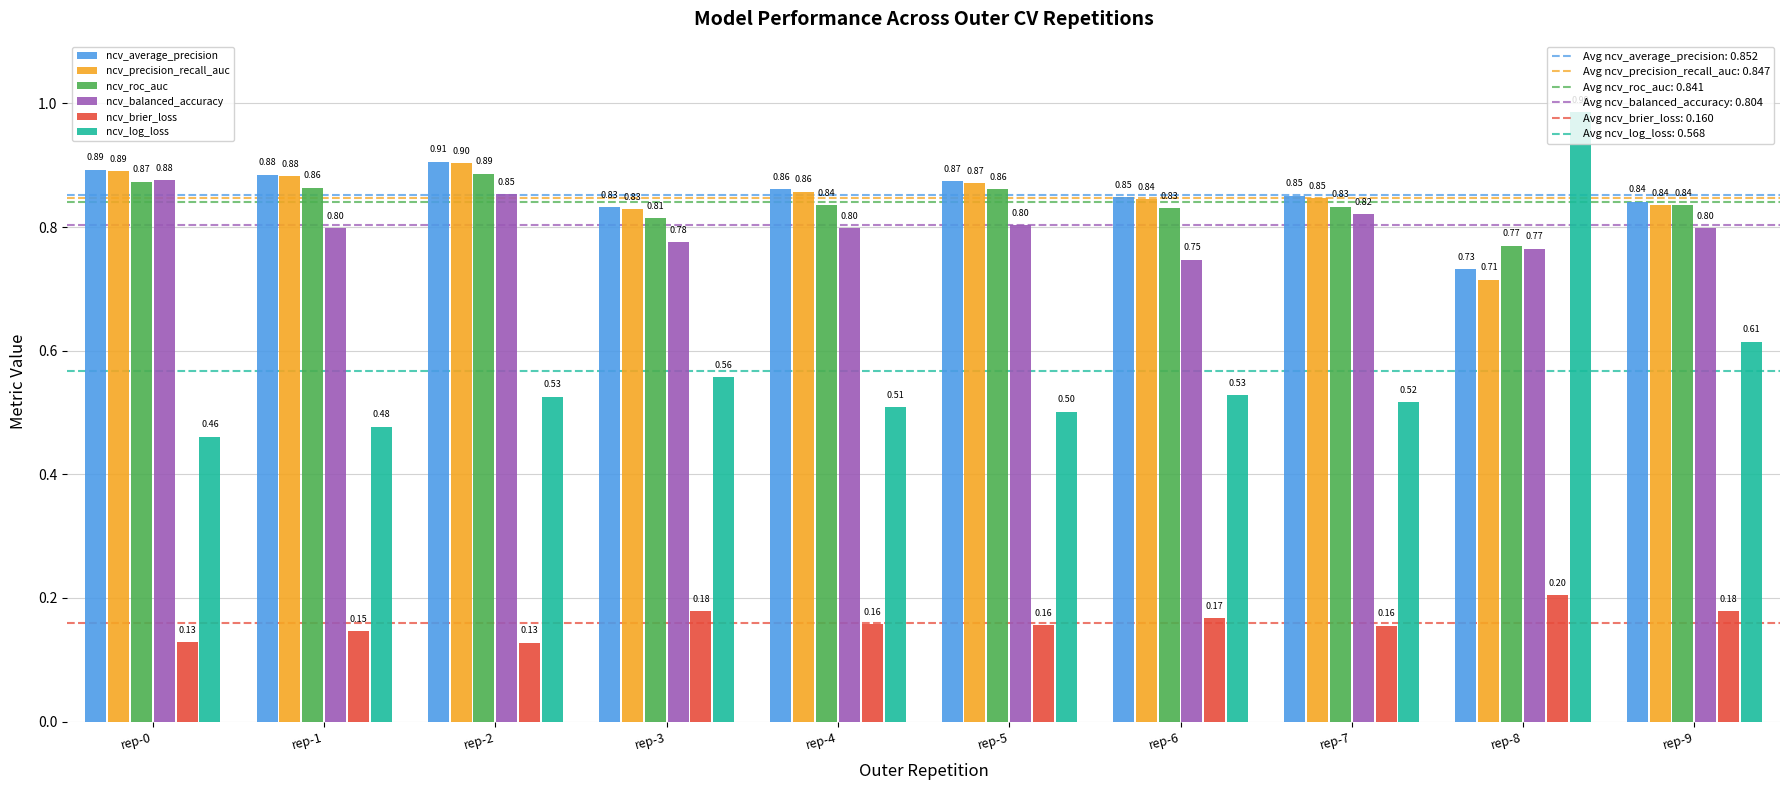

What is the total value across all series at rep-8?

4.2